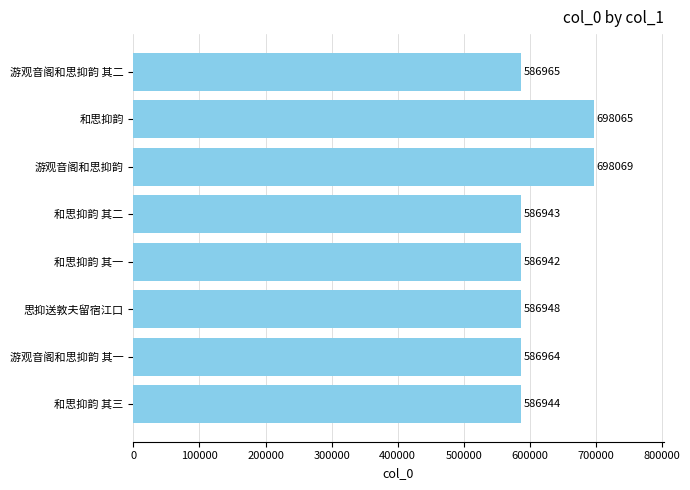

What is the maximum value shown in the chart?

698069